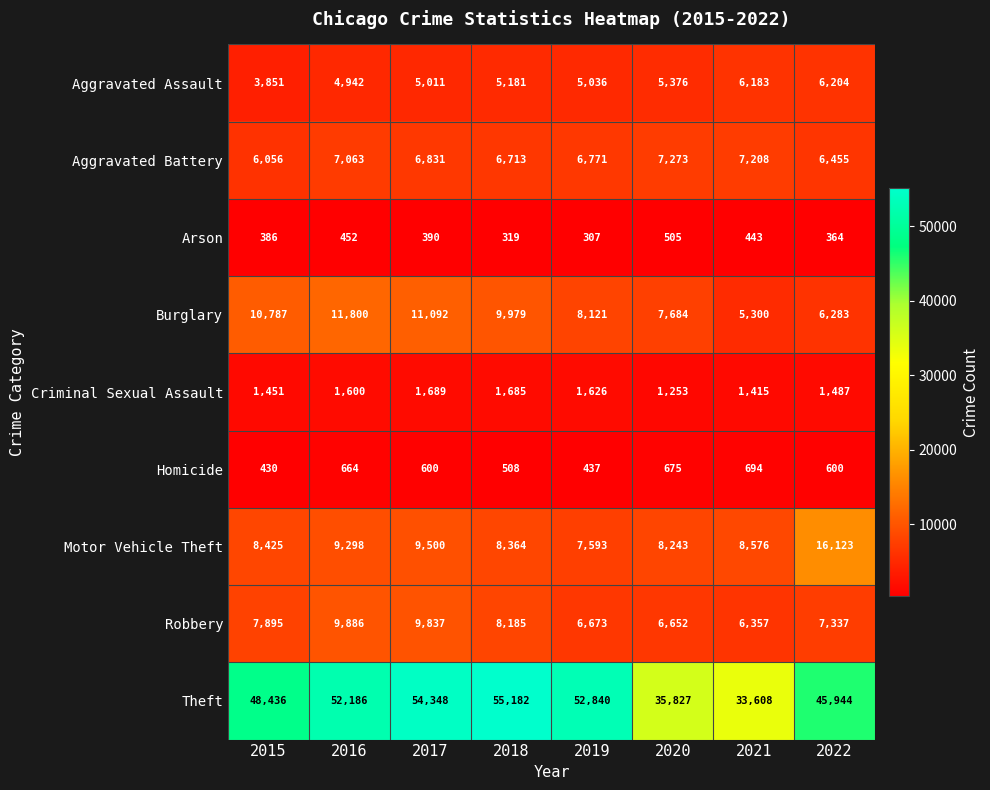

What is the sum of all Theft values?

378371